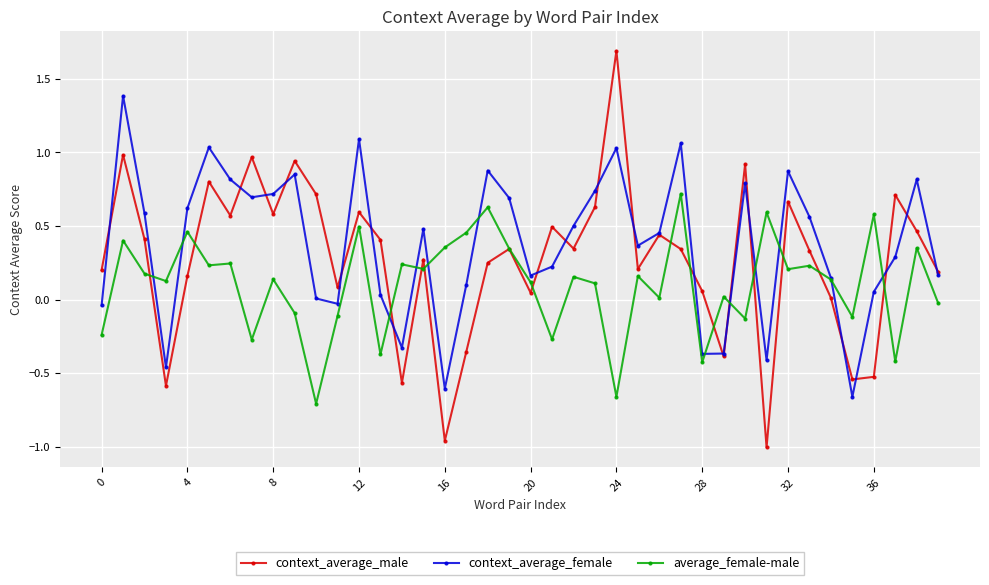

True or false: context_average_male has more than 2 interior local peaks.

True